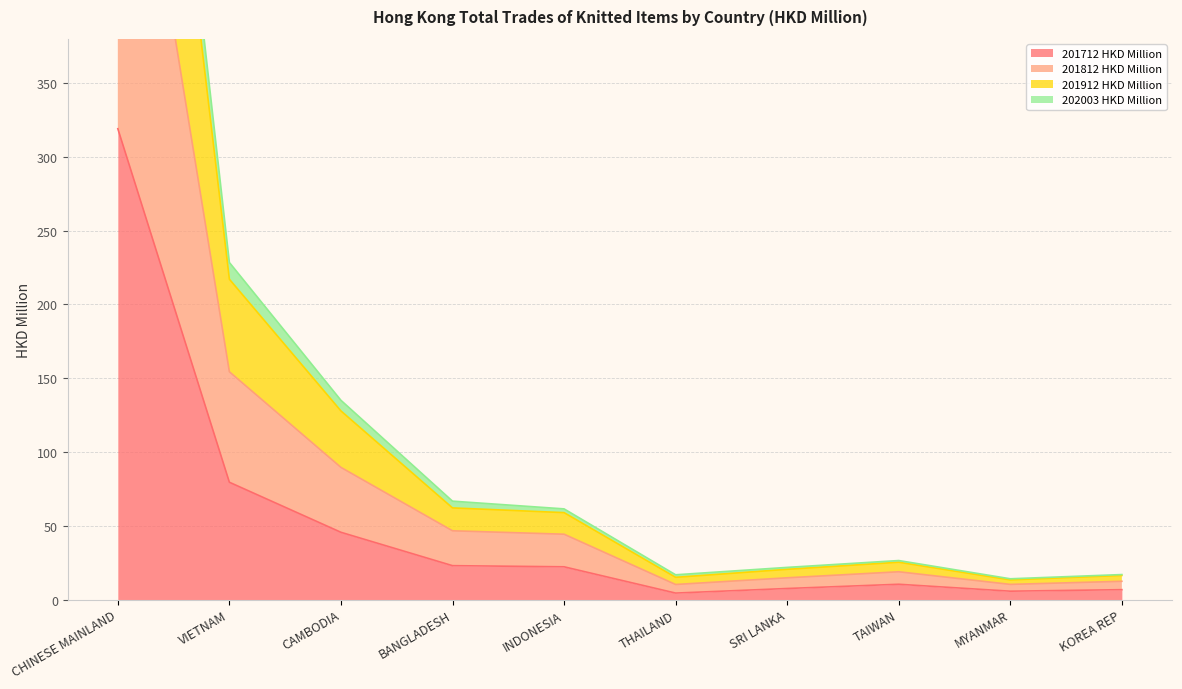

At which label does 201712 HKD Million reach its peak?

CHINESE MAINLAND